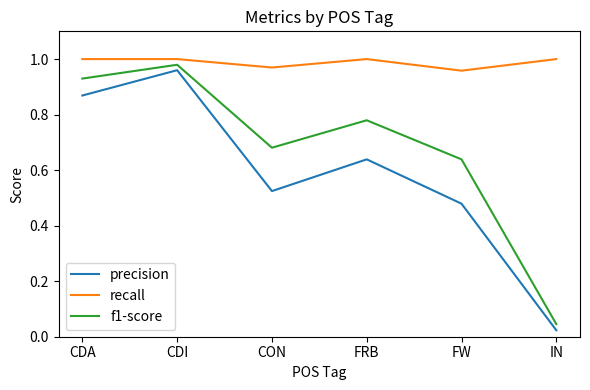

True or false: recall has a value of 1.5 at FW.

False